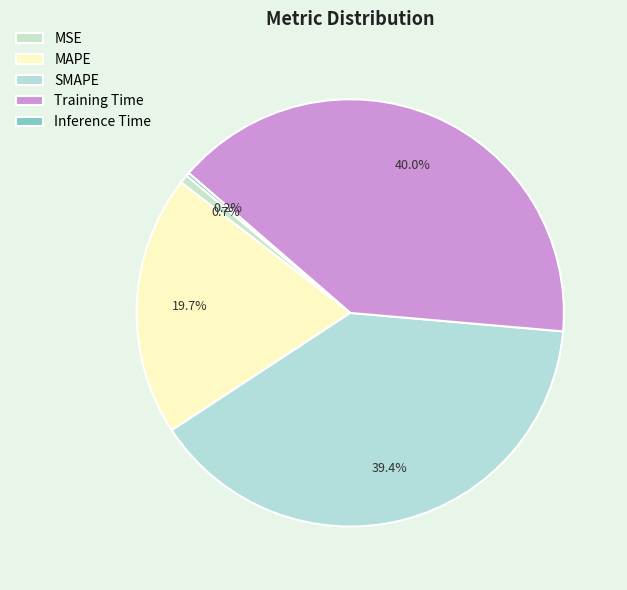

How many segments does this pie chart have?

5